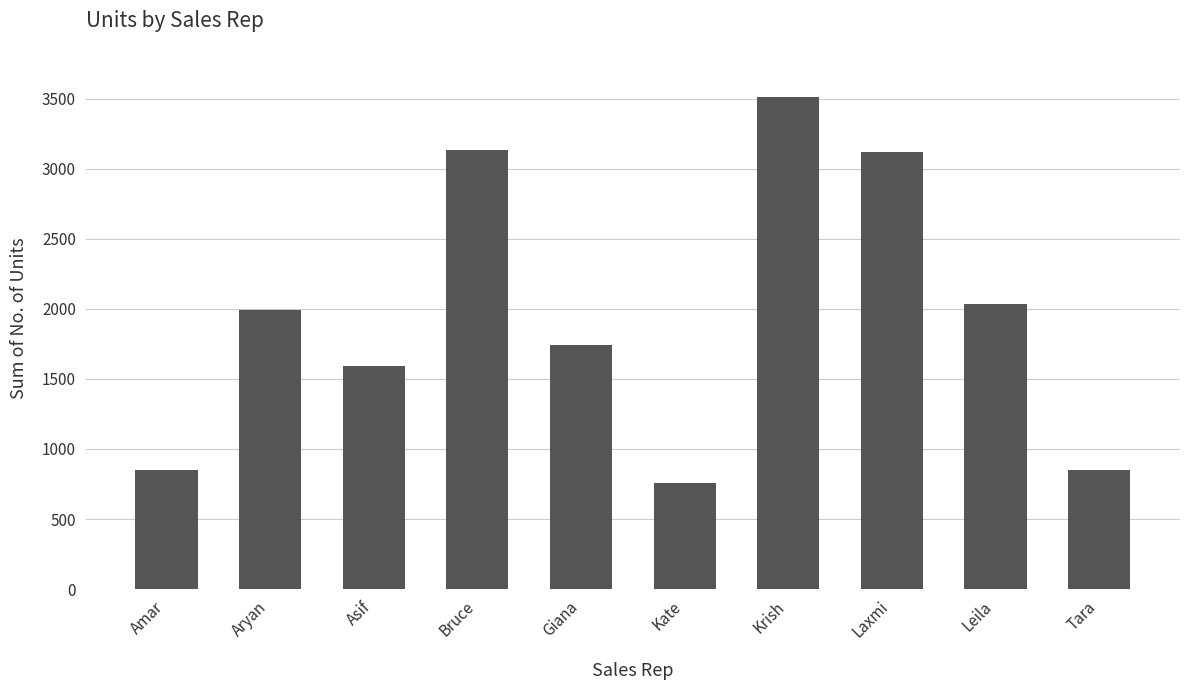

Which category has the highest value across all series?

Krish